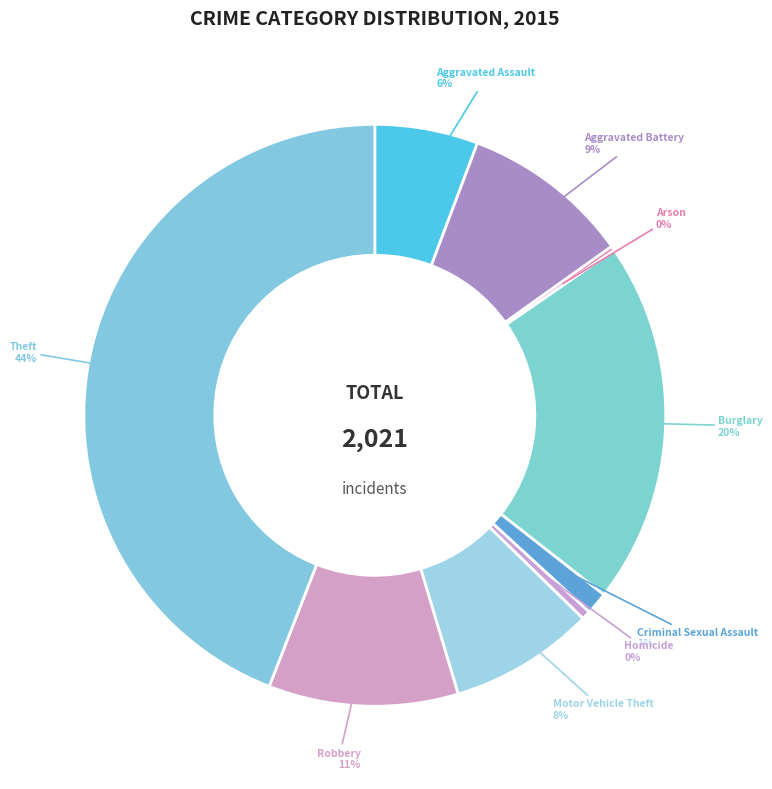

Is there a majority slice in this chart?

No